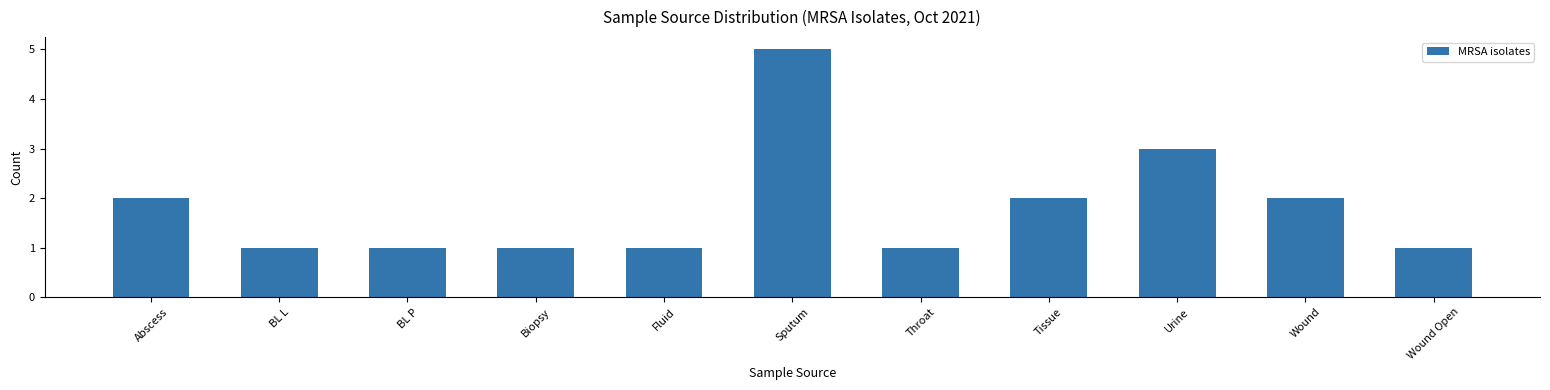

Reading right to left, what are all the values shown in this chart?

1	2	3	2	1	5	1	1	1	1	2